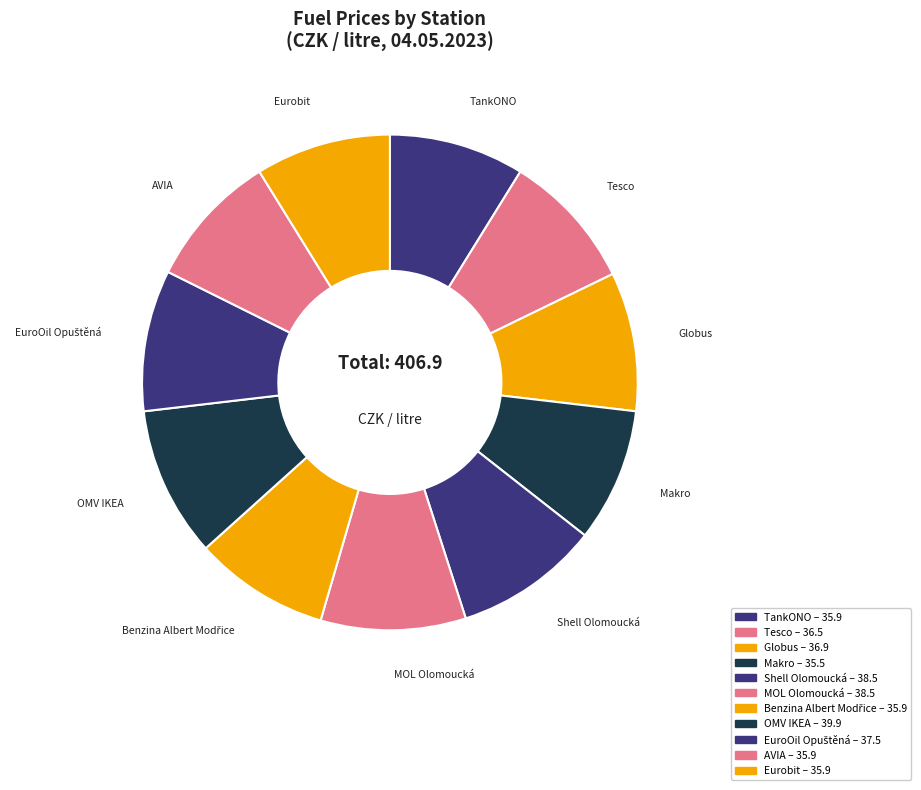

Count the number of slices in the pie.

11